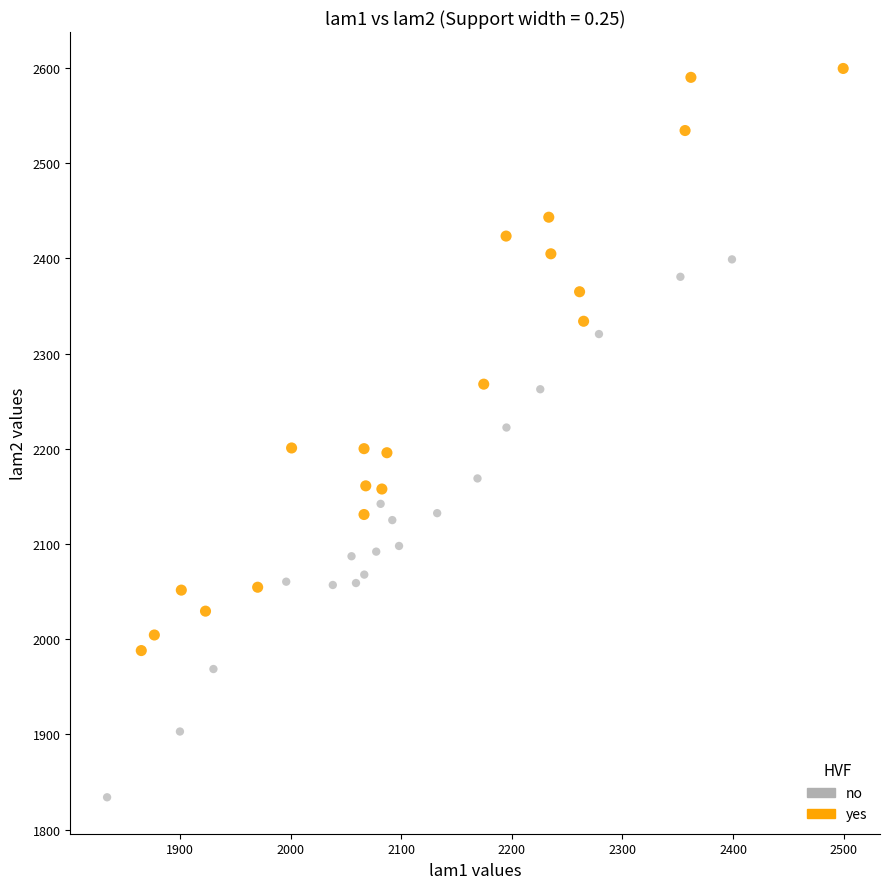

Which series has the largest Y range (max minus min)?

yes